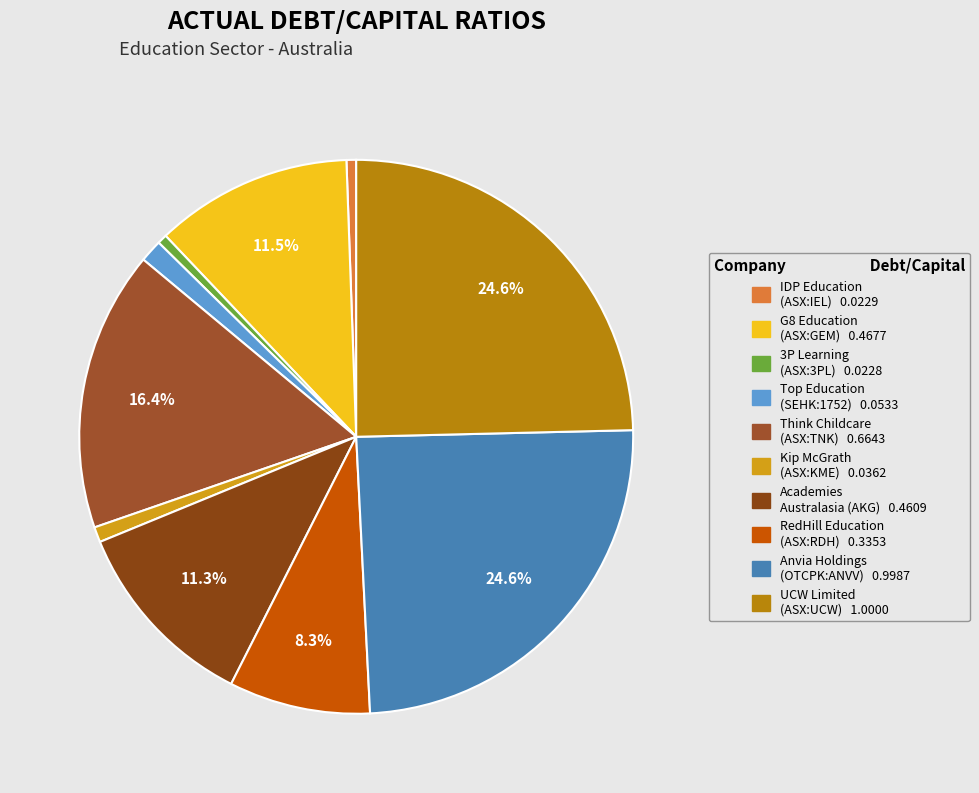

Count the number of slices in the pie.

10